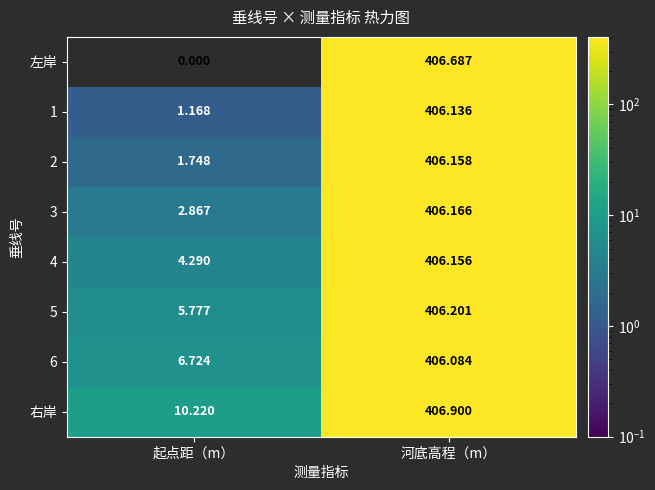

At which label does 左岸 first exceed 406?

河底高程（m）